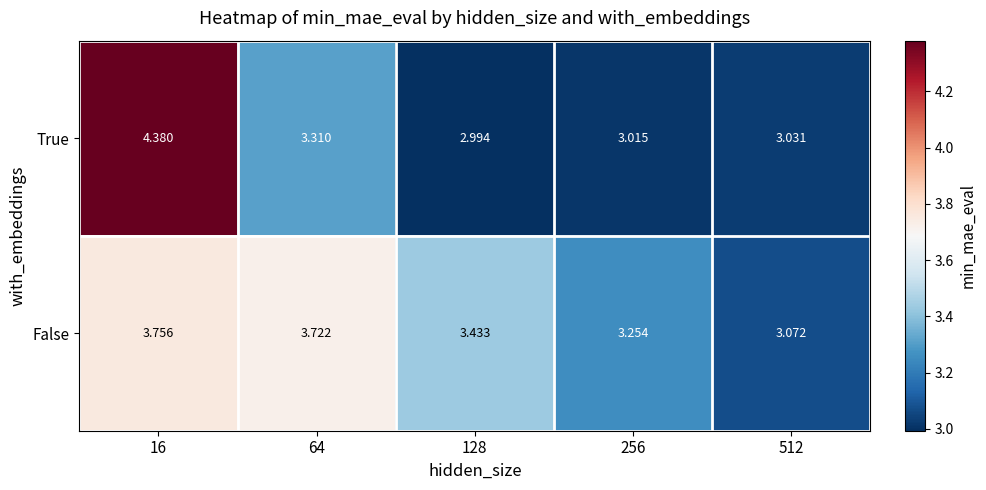

Which series has the largest total across all categories?

False